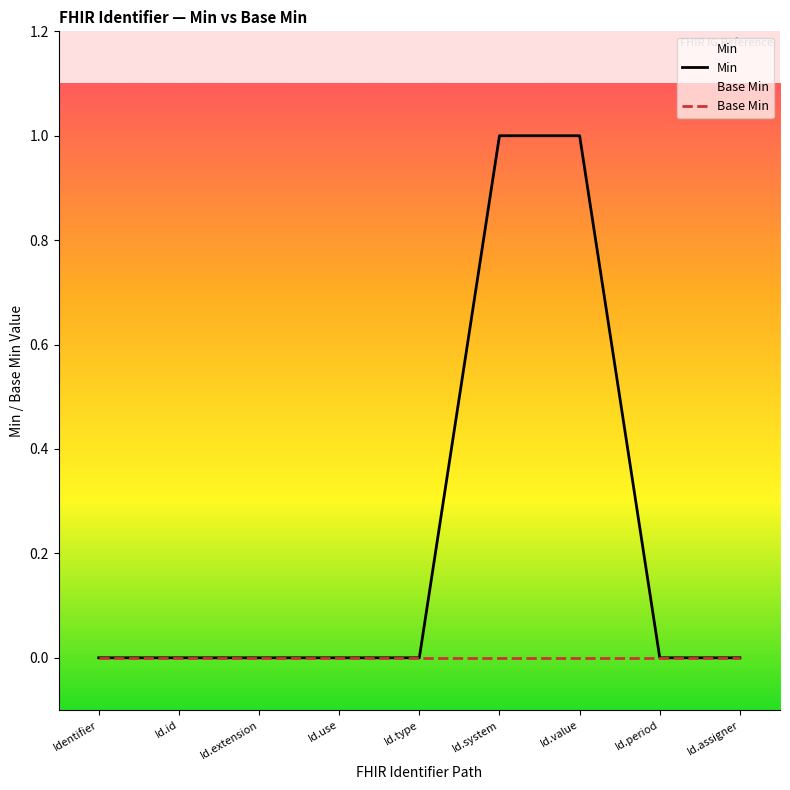

How many series are shown in this chart?

2